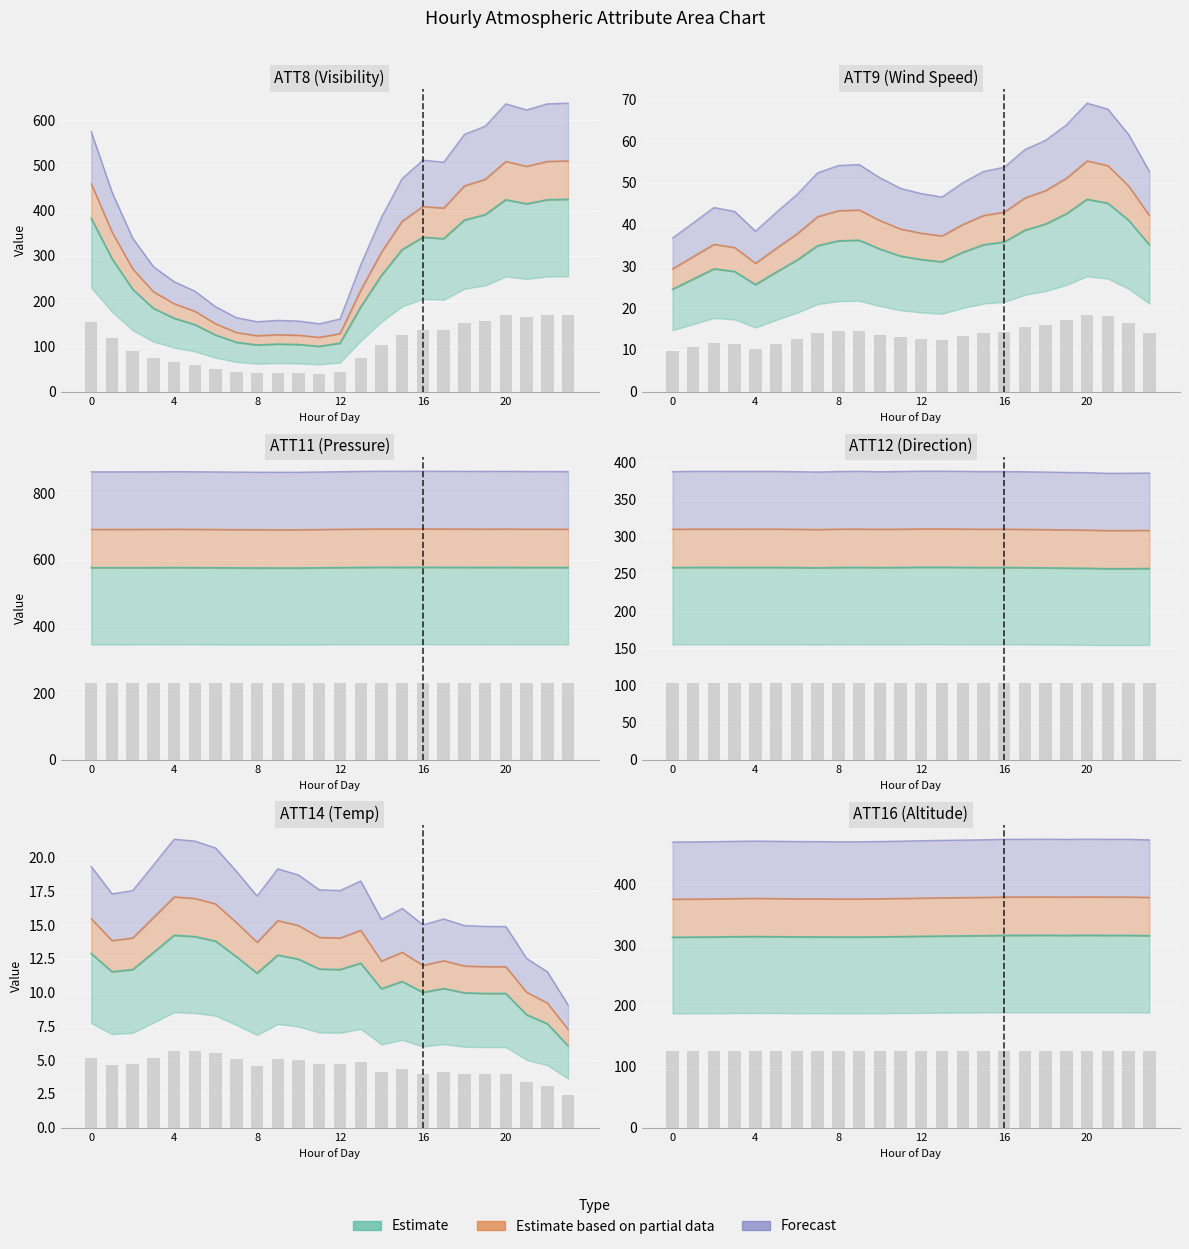

Where is ATT11 nearest to the value 576?

7